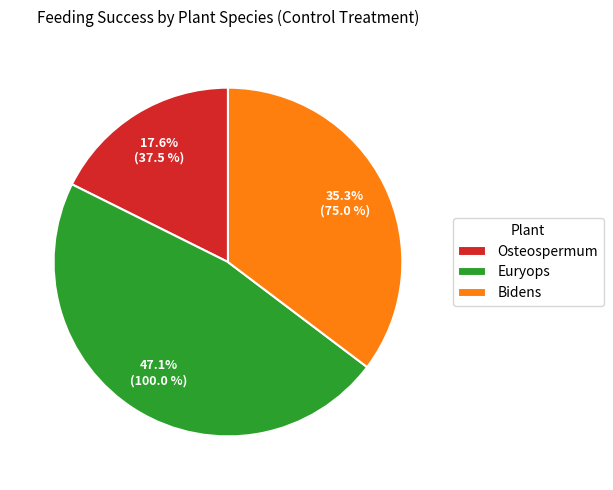

What percentage is the Euryops slice, to the nearest percent?

47%